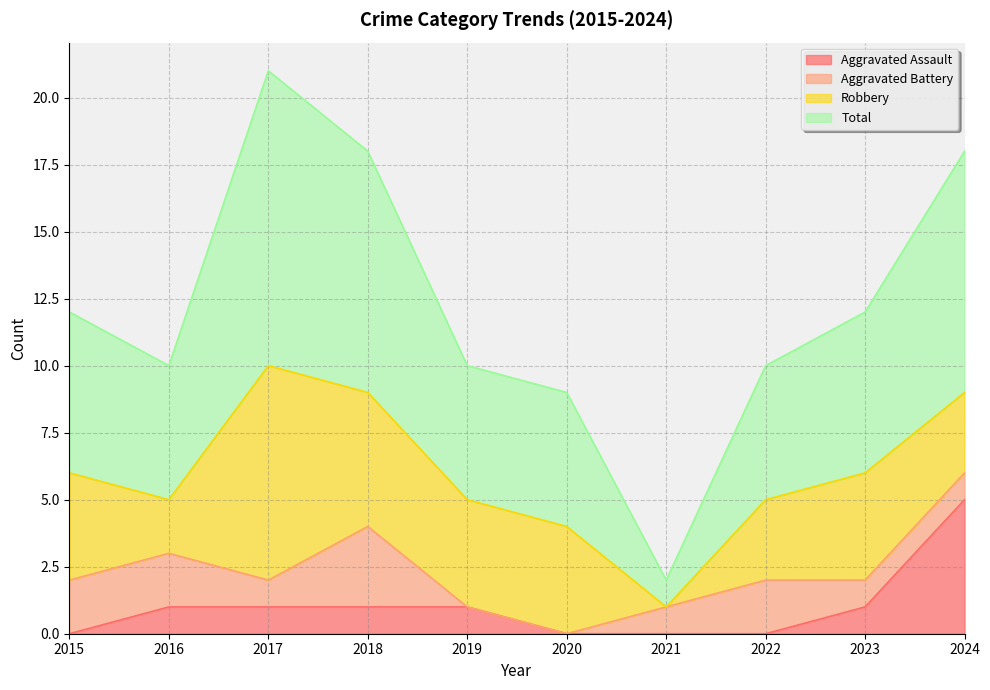

What is the difference between the maximum and minimum values in the Total series?

19